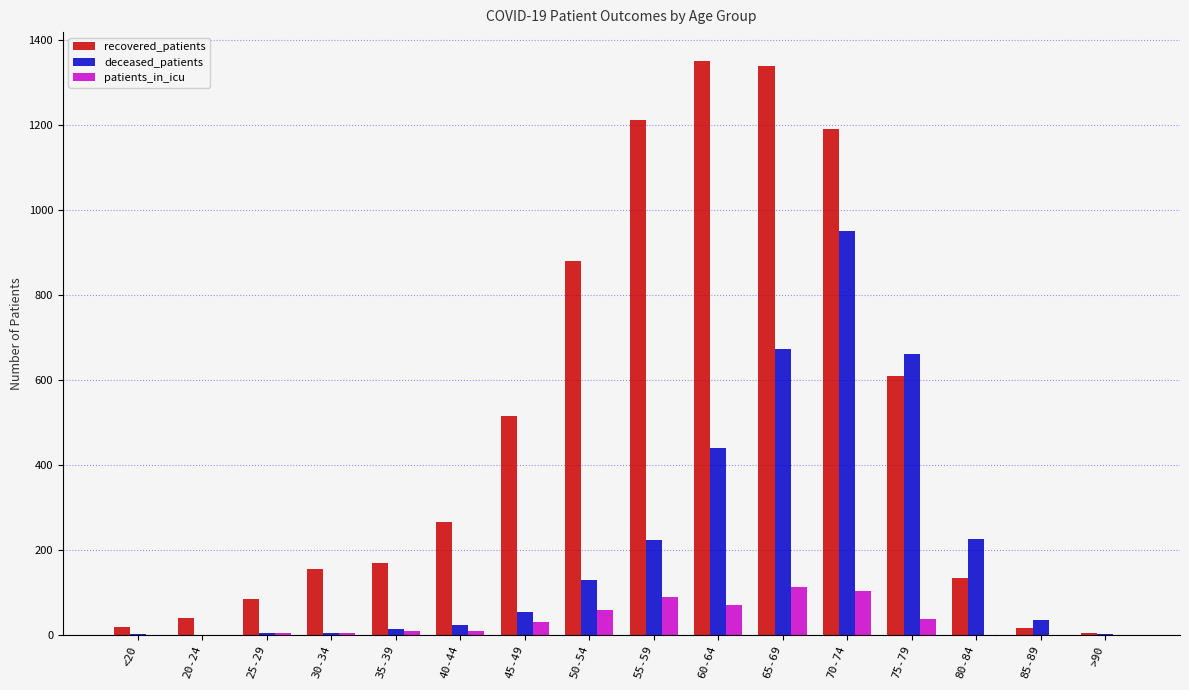

How many groups of bars are there?

16